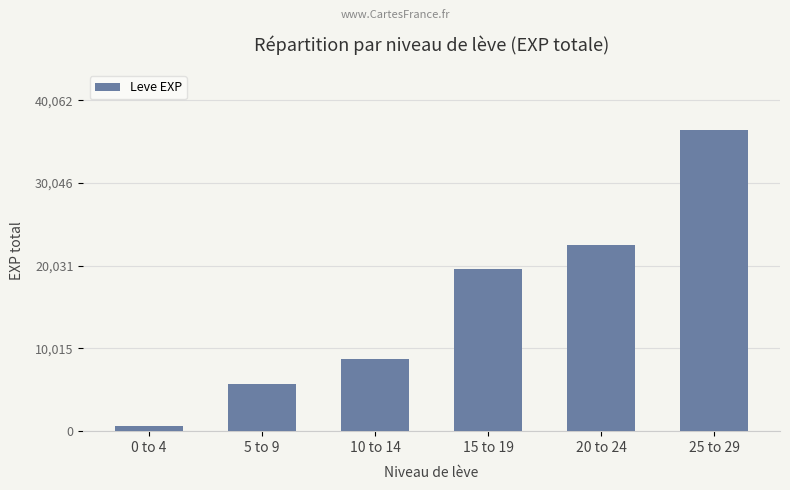

At which label is the value closest to 18525?

15 to 19